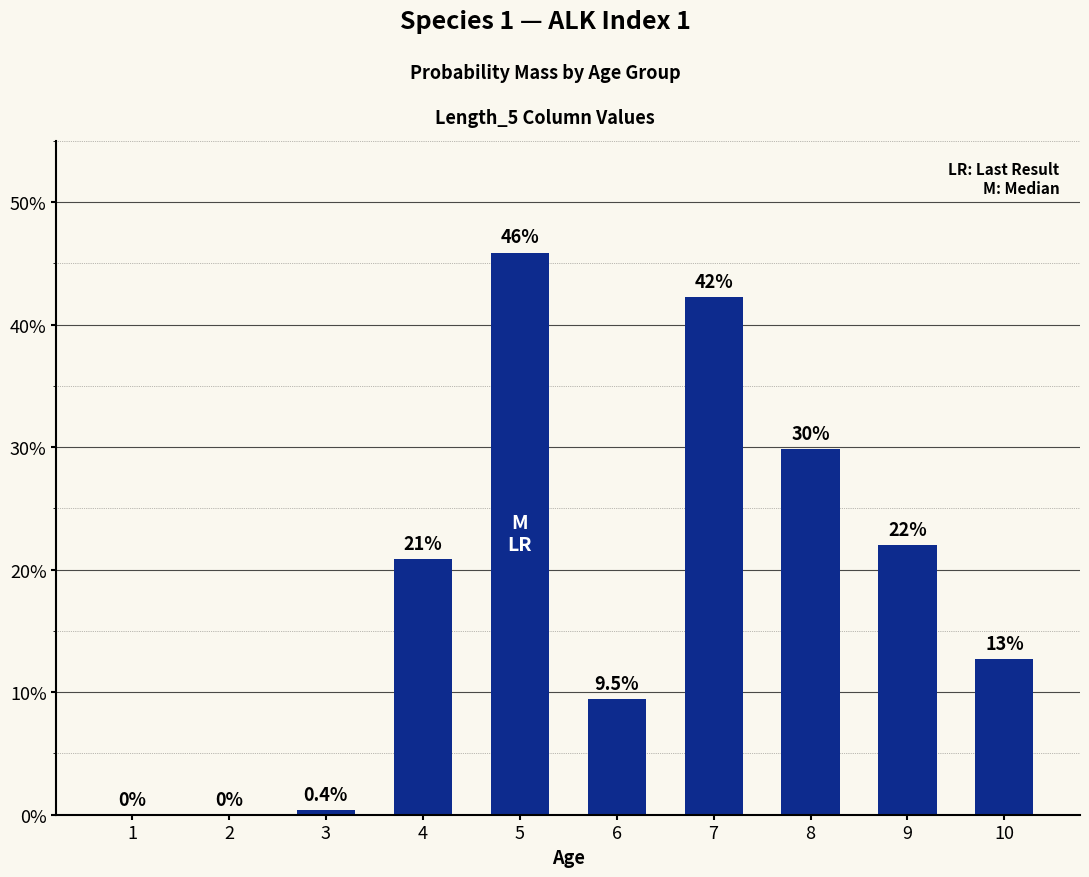

At which label is the value closest to 0?

1